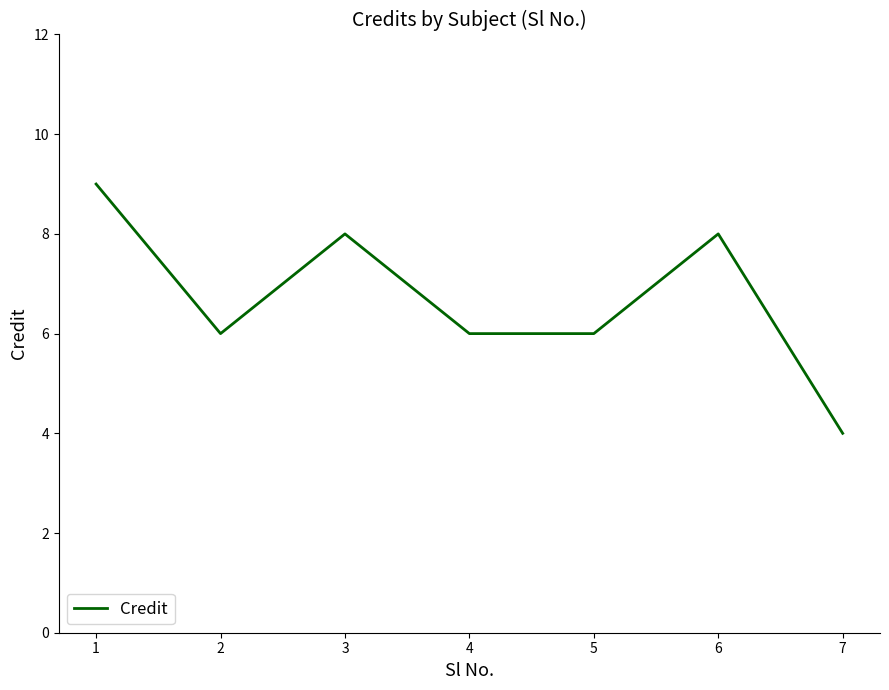

What is the difference between the maximum and minimum values?

5